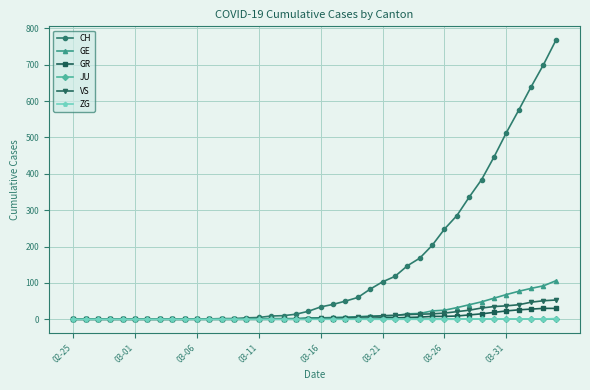

What is the maximum value shown in the chart?

767